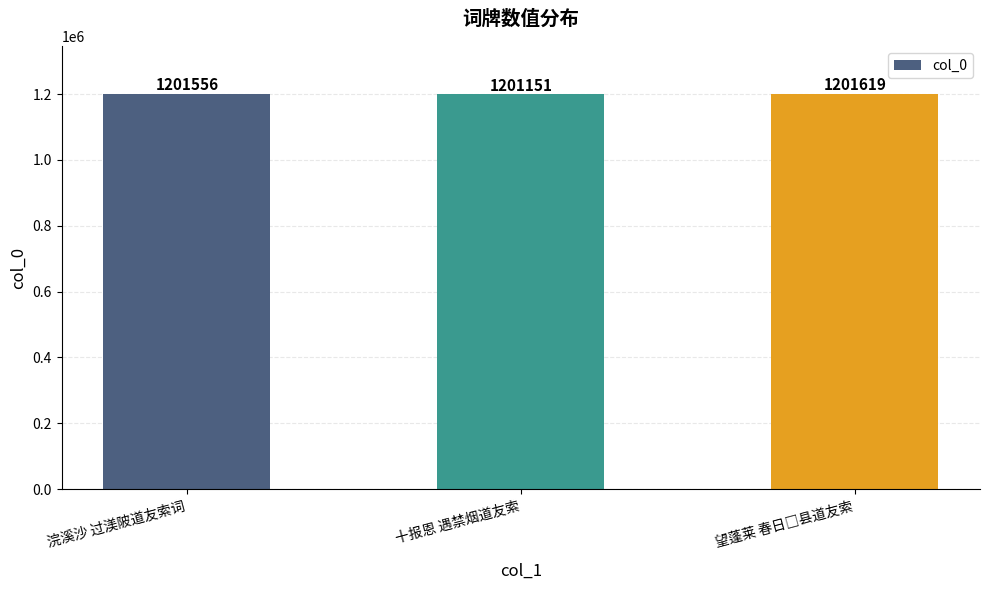

How many values are between 1201151 and 1201619?

3